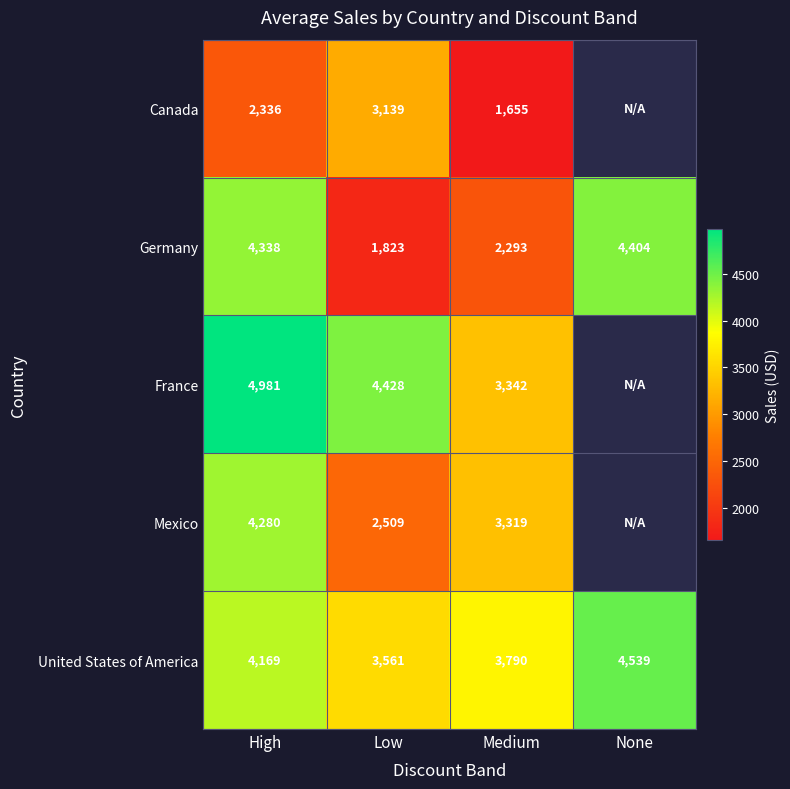

Rank the series at Low from lowest to highest value.

Germany, Mexico, Canada, United States of America, France